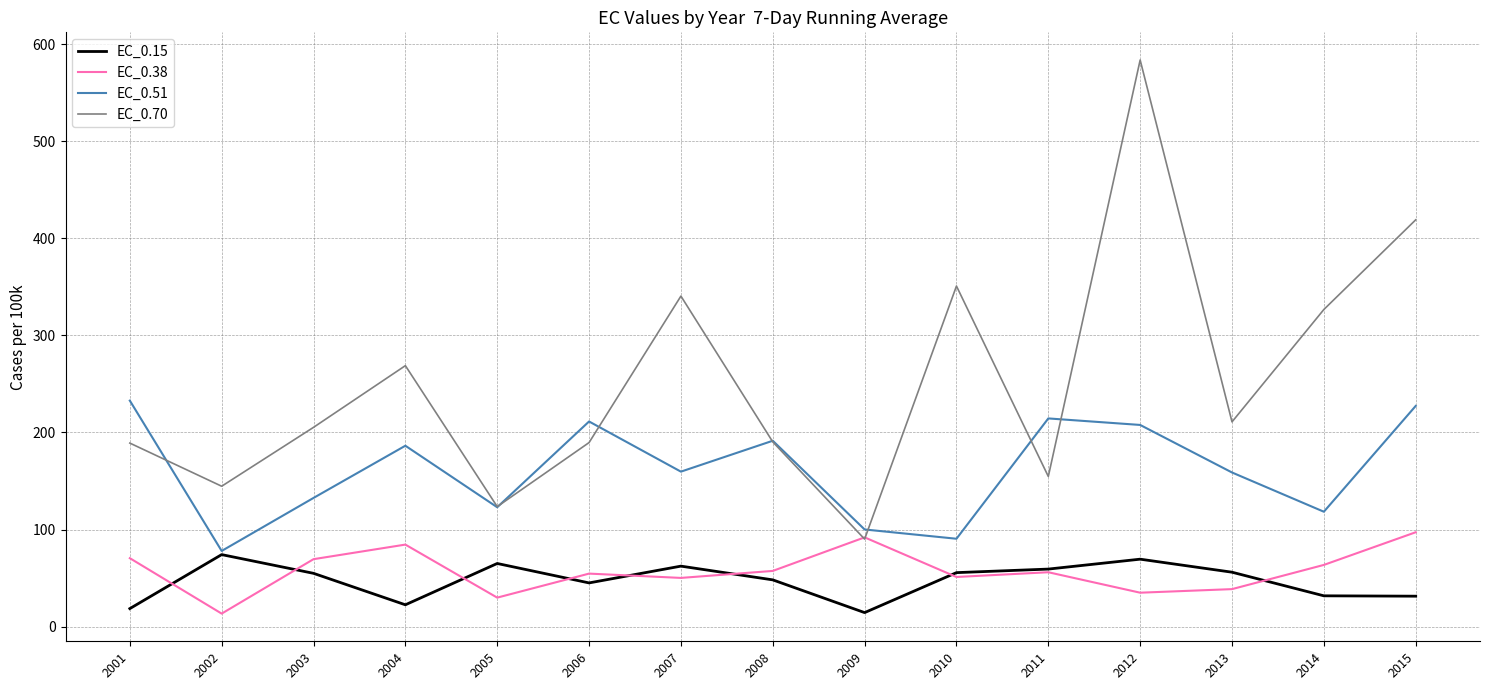

True or false: EC_0.38 and EC_0.51 intersect in this chart.

False